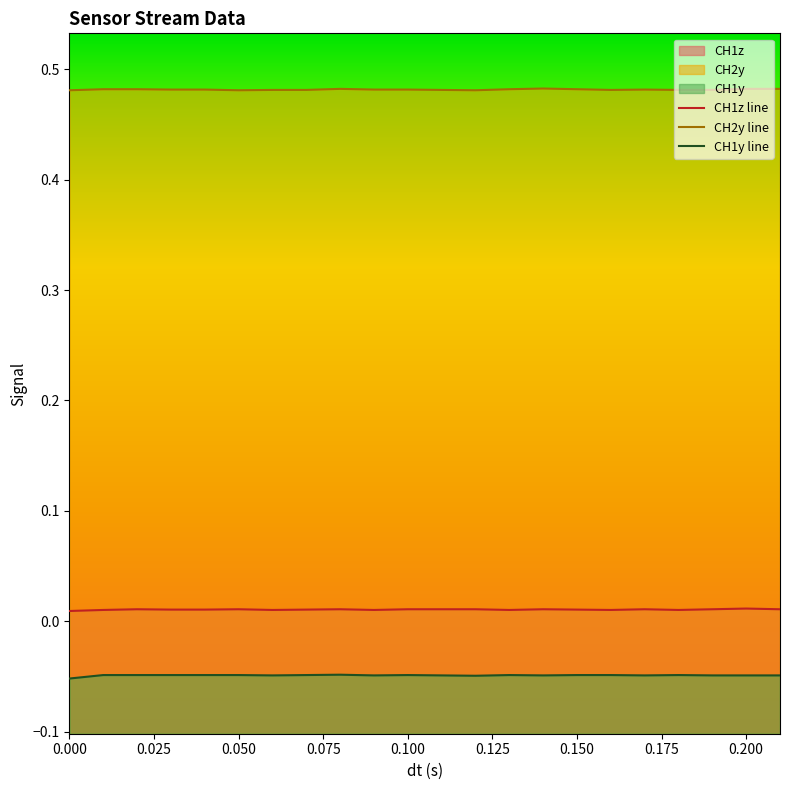

True or false: CH2y line and CH1z line cross at least once.

False